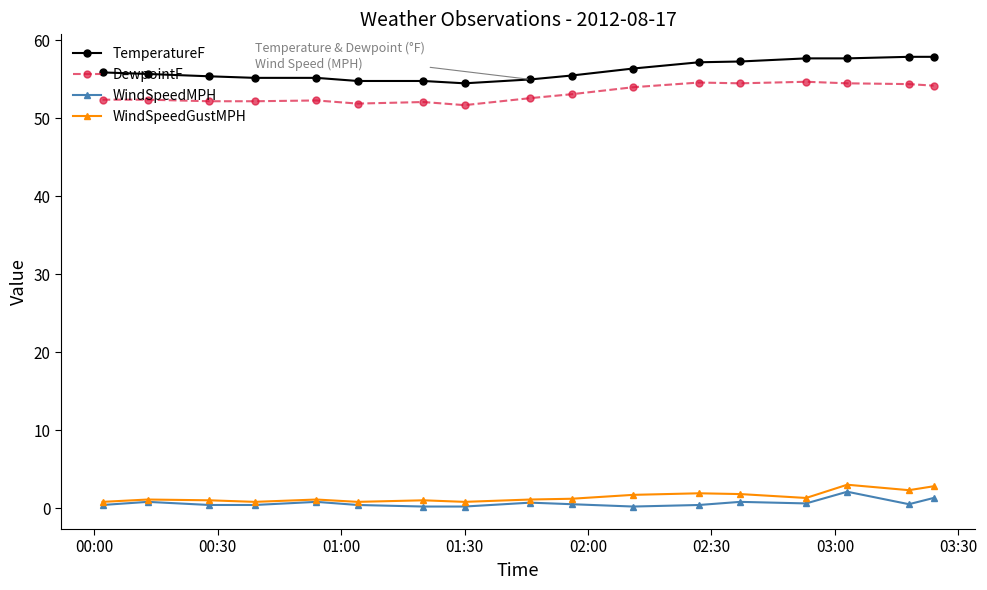

Does the chart display data point markers on the line(s)?

Yes